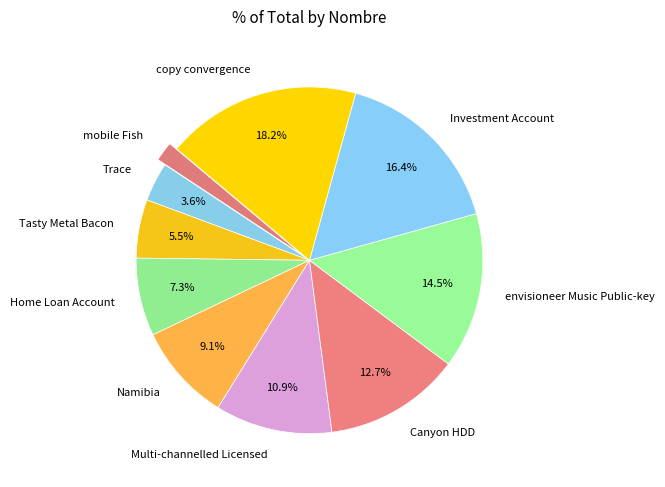

What percentage is NOT represented by copy convergence?

81.8%